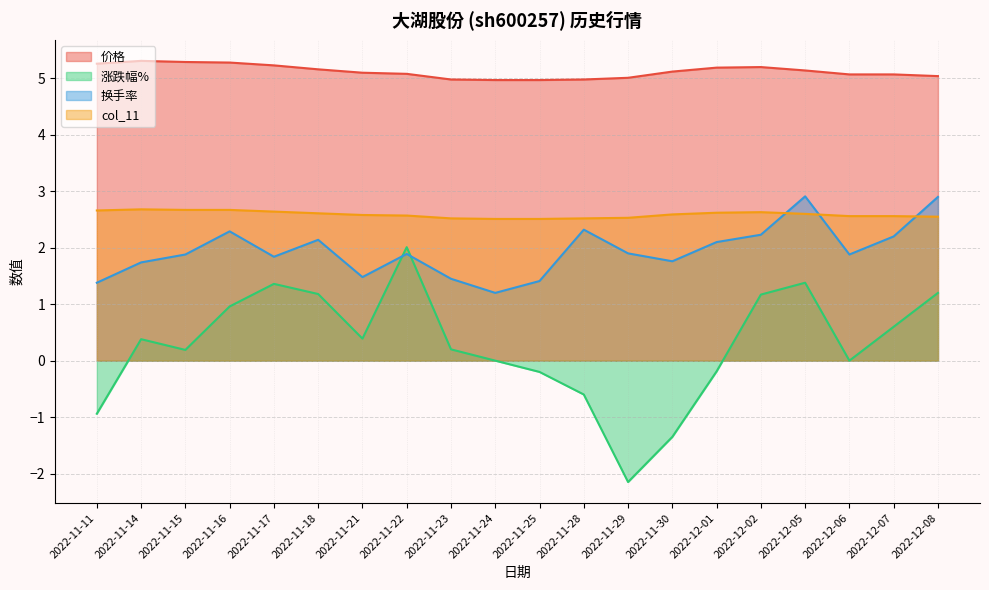

How many positive values does the 涨跌幅% series have?

12